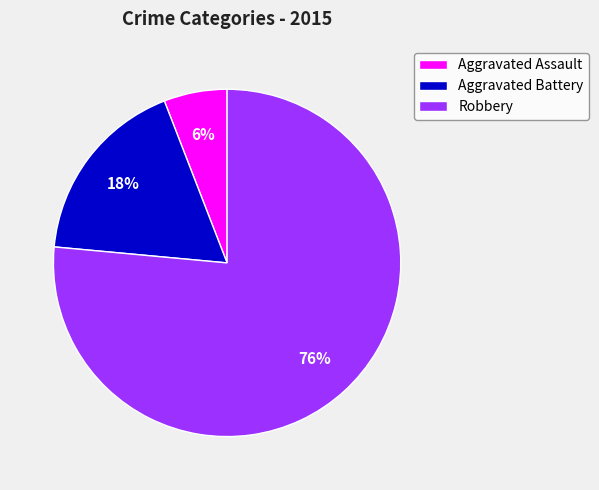

To the nearest percent, what percentage of the pie is Robbery?

76%